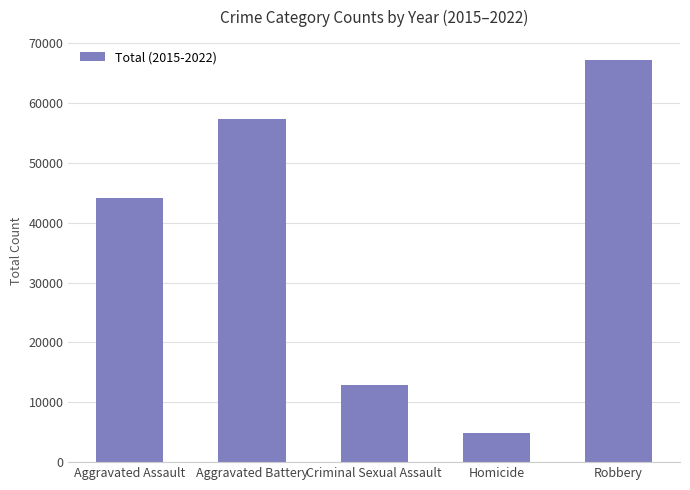

The chart shows a value of 7673 at Homicide. True or false?

False